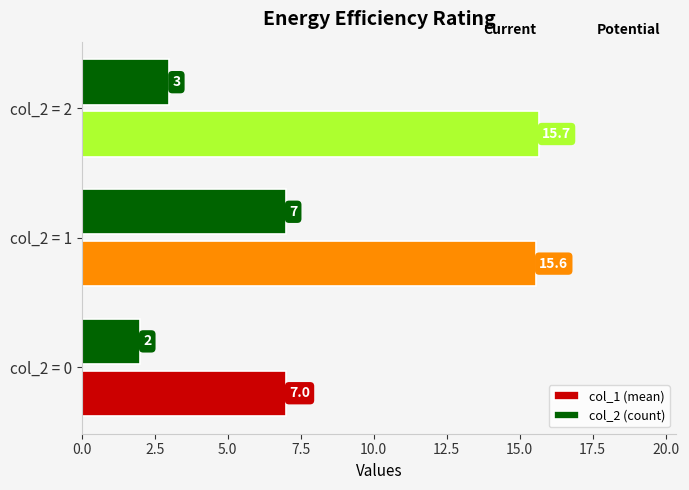

True or false: col_1 (mean) has a value of 9.5 at col_2 = 0.

False